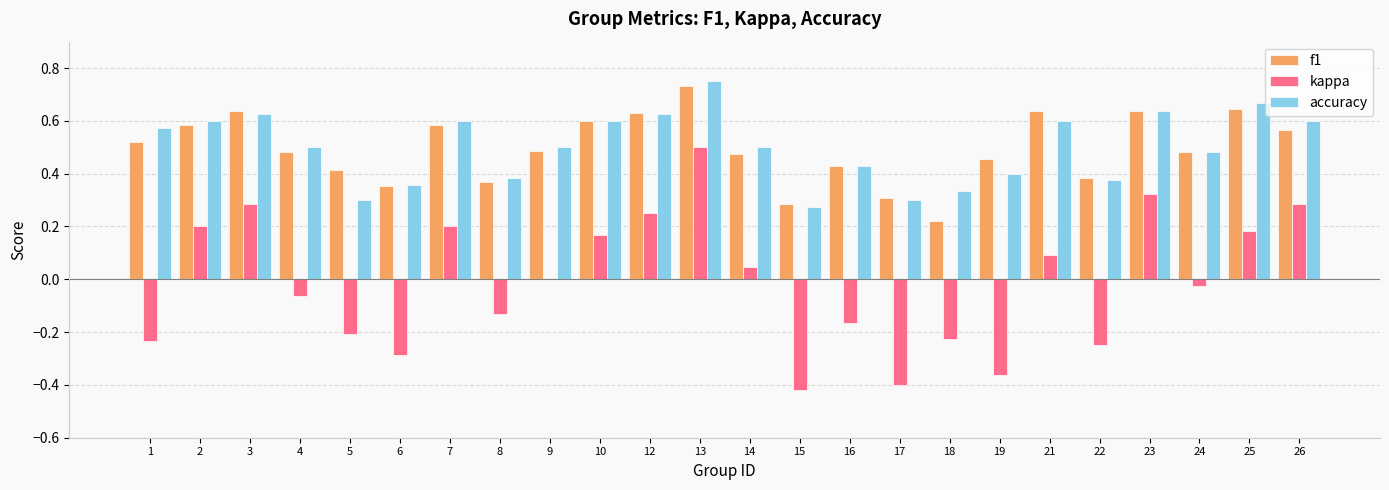

How many groups of bars are there?

24